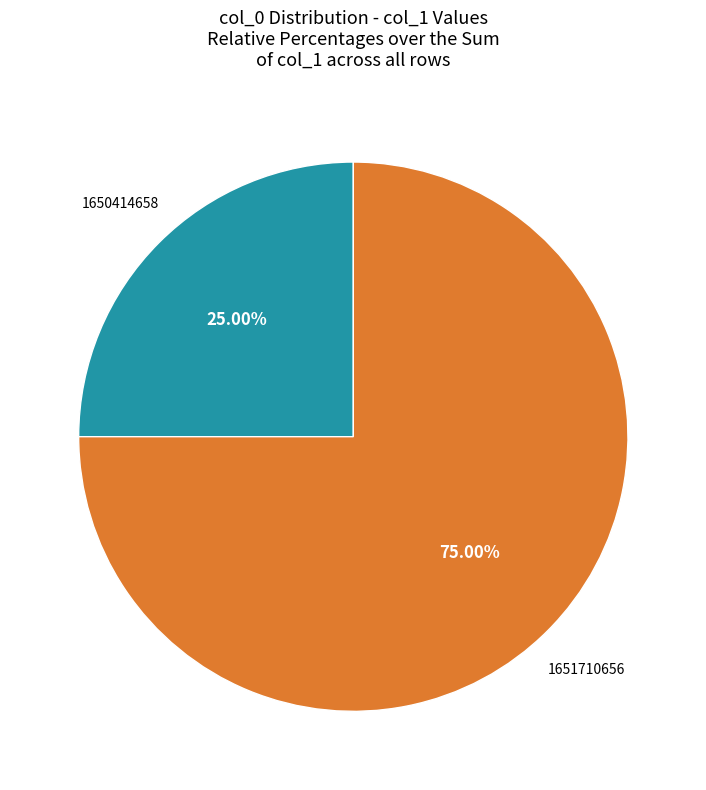

Combined, do 1650414658 and 1651710656 account for over 50%?

Yes